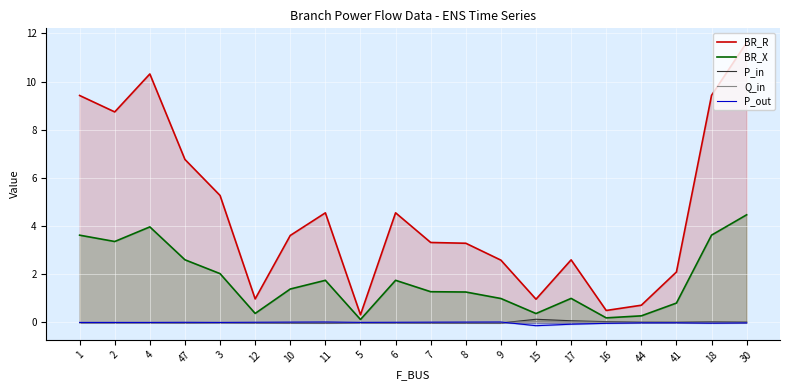

Which series has the widest spread of values?

BR_R